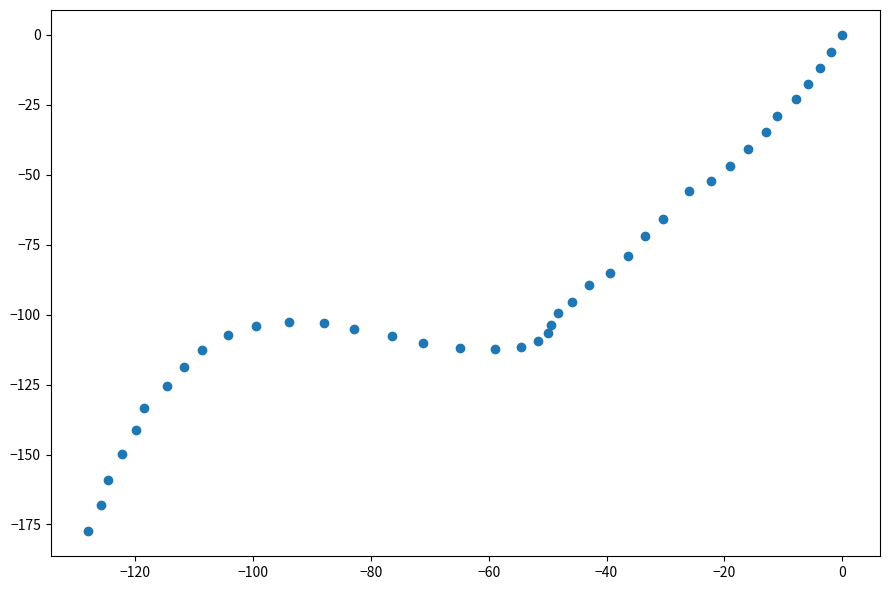

What is the range of Y values (max minus min)?

177.5